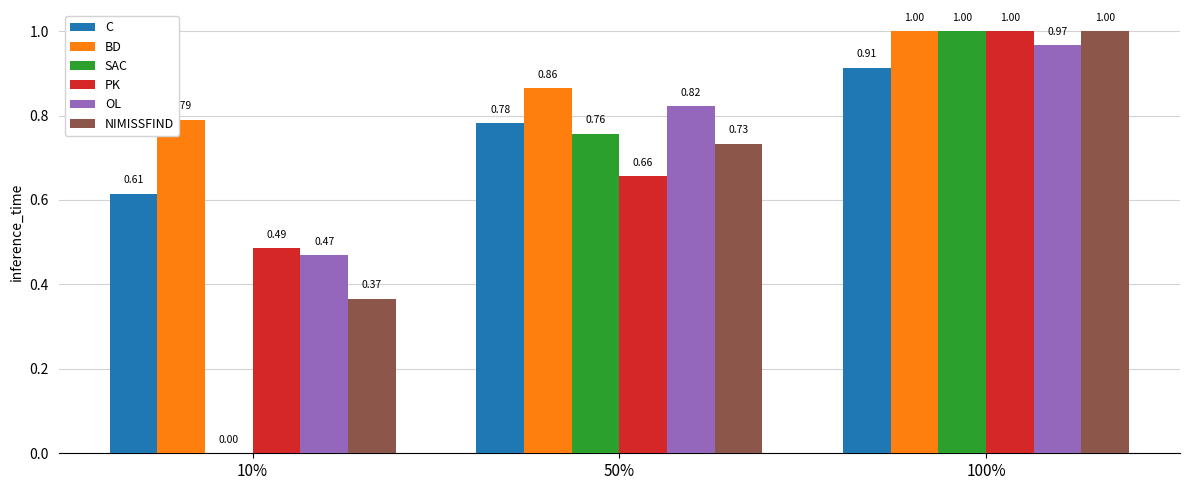

What is the sum of the OL values at 10% and 50%?

1.3